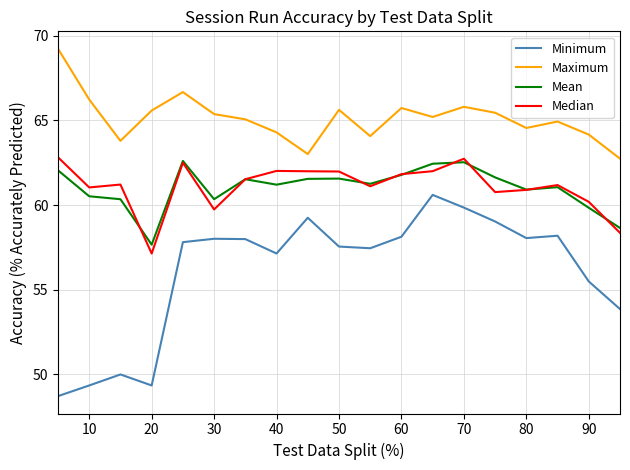

What is the difference between the maximum and second lowest values in the Median series?

4.5